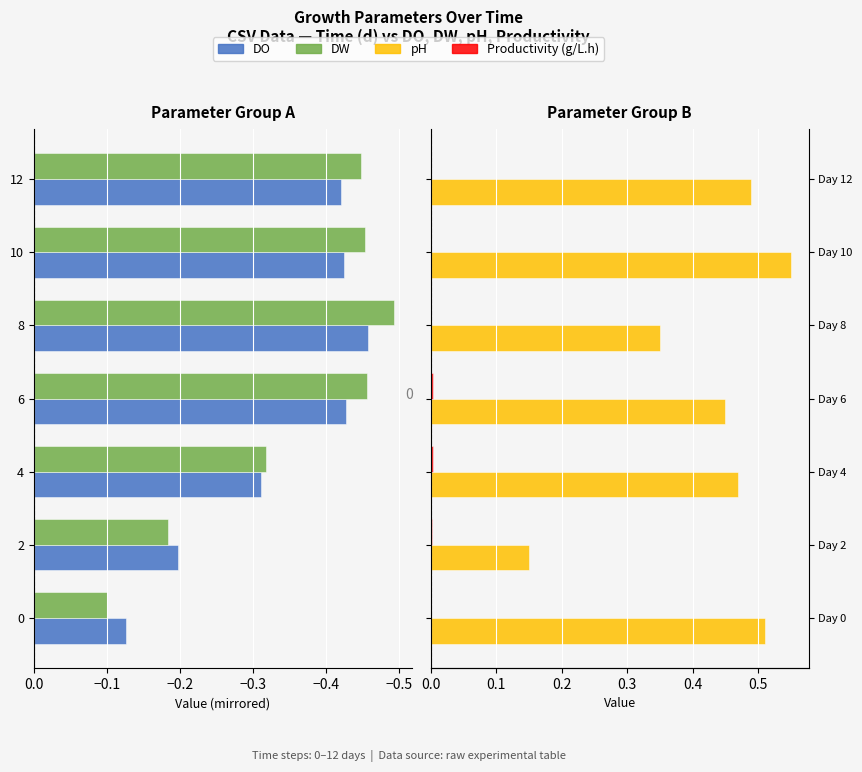

Rank the series at 10 from highest to lowest value.

pH, Productivity (g/L.h), DO, DW